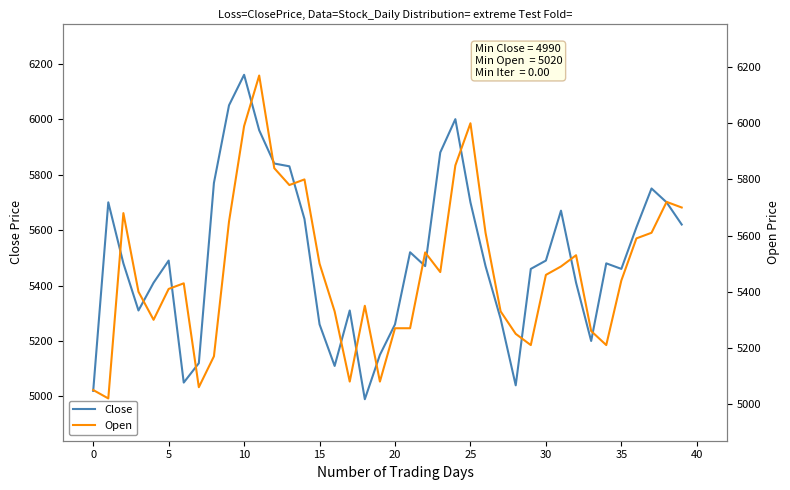

Read the Open value at 14, to the nearest 50.

5800